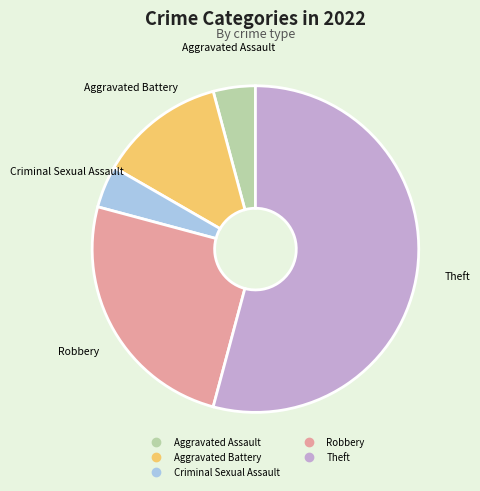

Which slice is the largest?

Theft